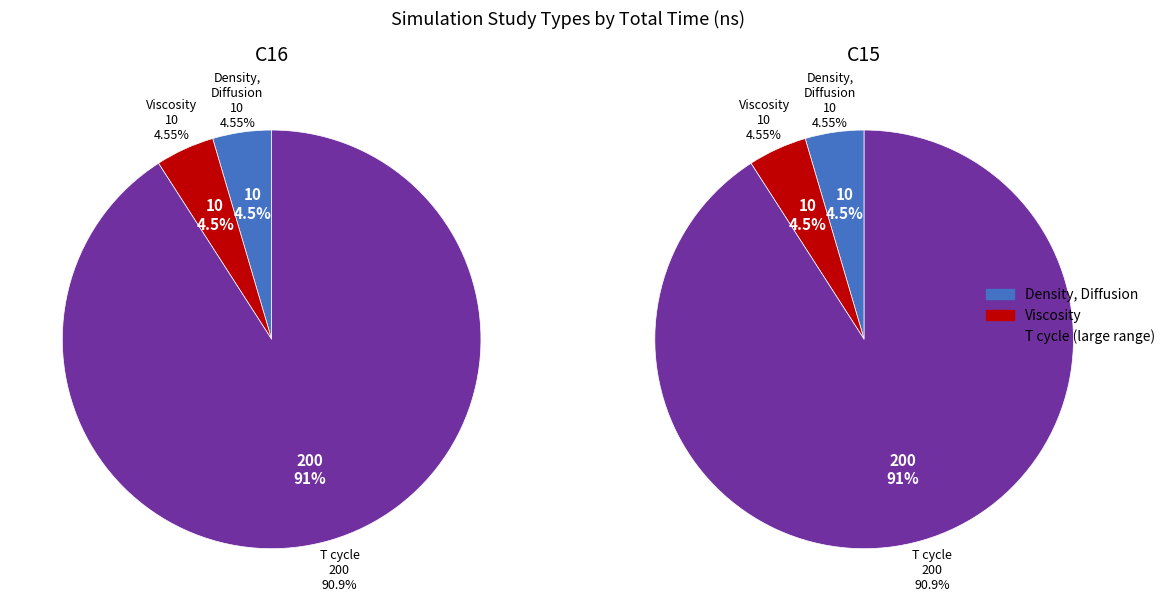

What is the change in value from Viscosity to T cycle (large range)_C15?

+190